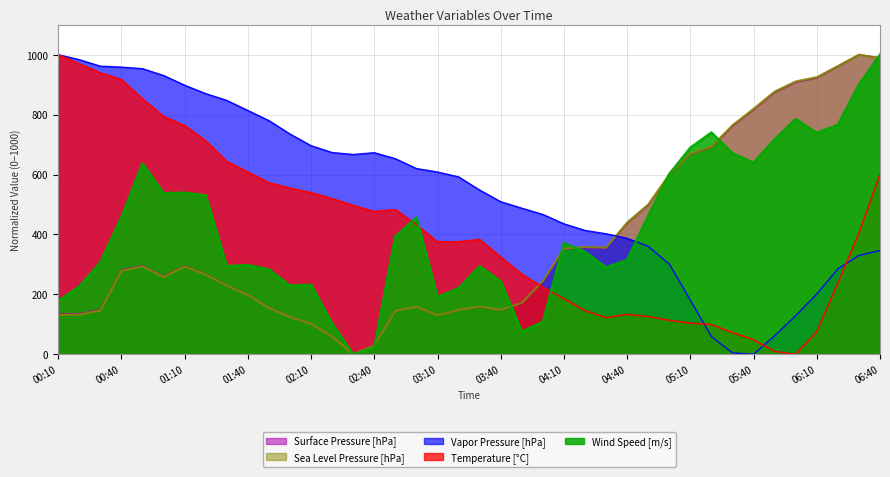

How many data points in Wind Speed [m/s] are above 370?

20